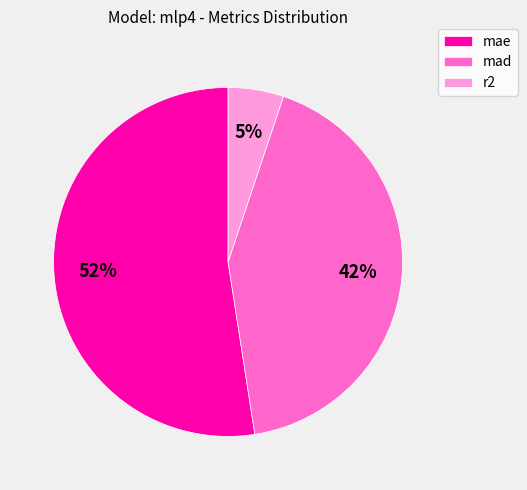

Rank the categories by value from lowest to highest.

r2, mad, mae